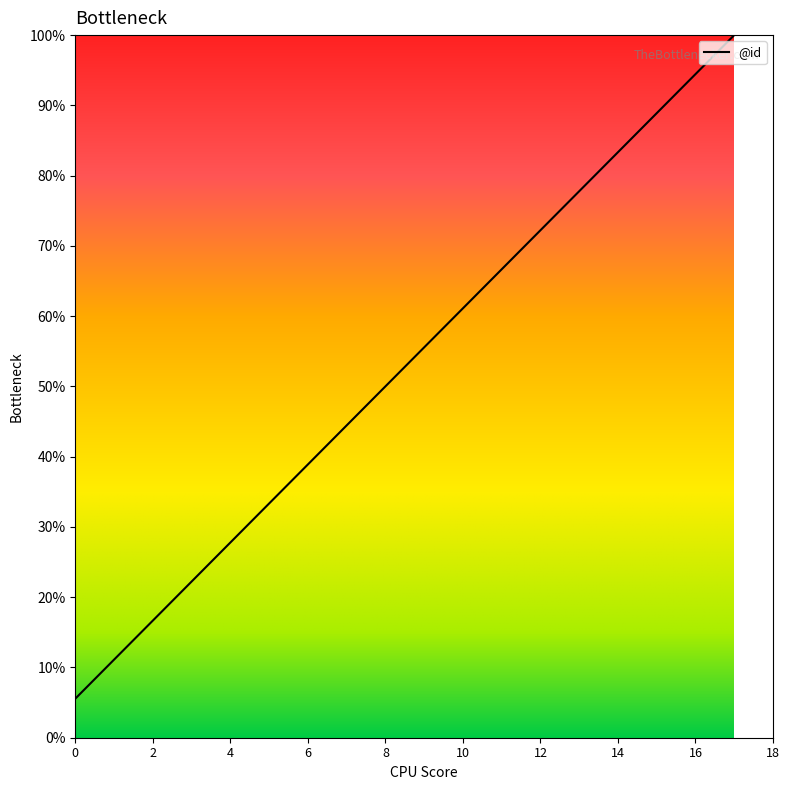

What is the maximum value shown in the chart?

100.0